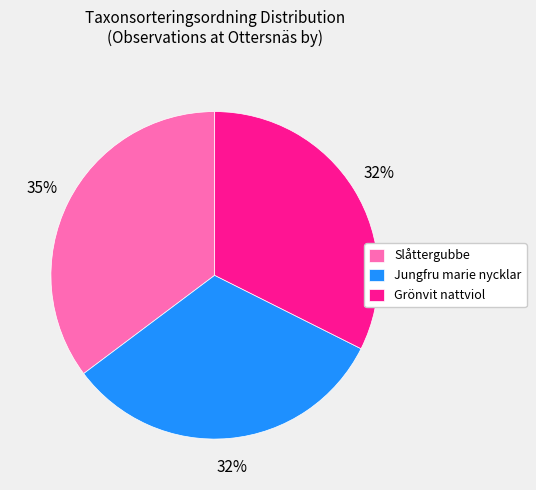

True or false: Grönvit nattviol accounts for 32% of the total.

True